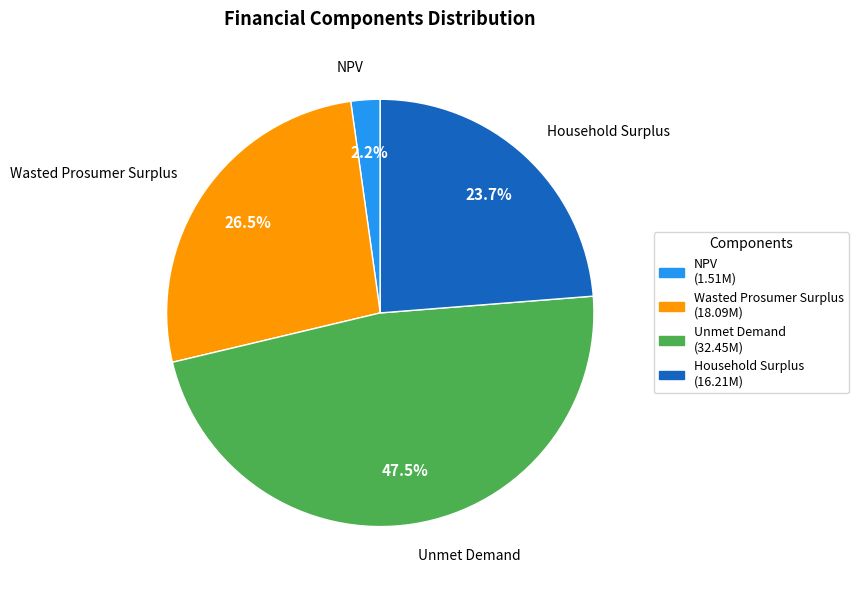

Is Unmet Demand the majority of the pie?

No